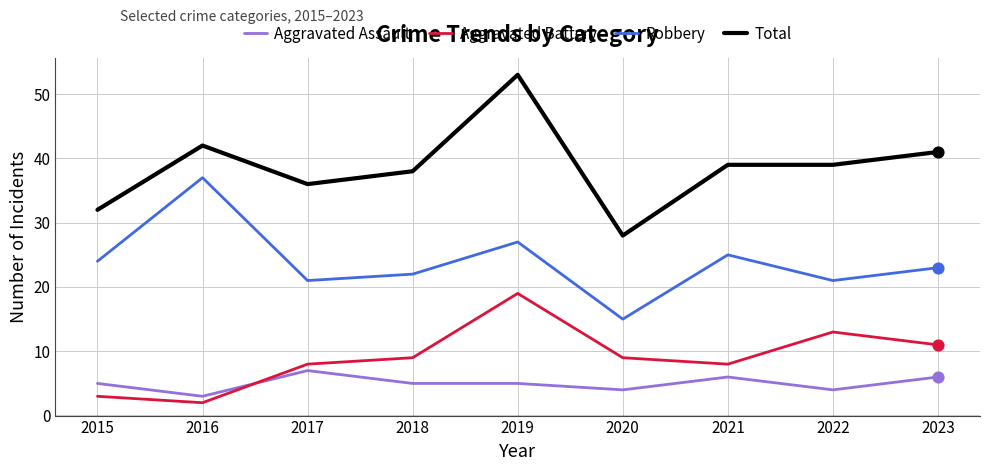

At how many categories does at least one series exceed 47?

1